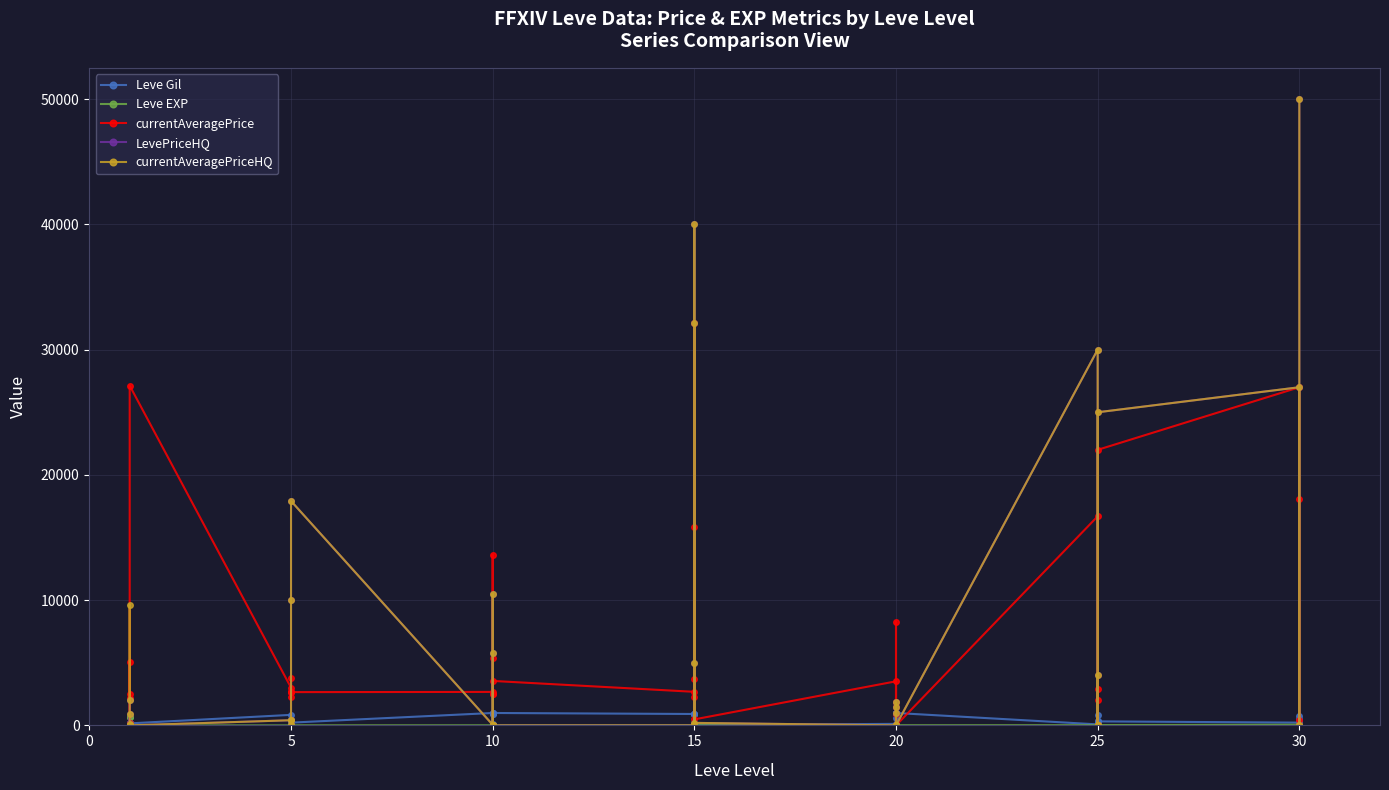

In Leve EXP, how many points are higher than both neighbors (excluding endpoints)?

9